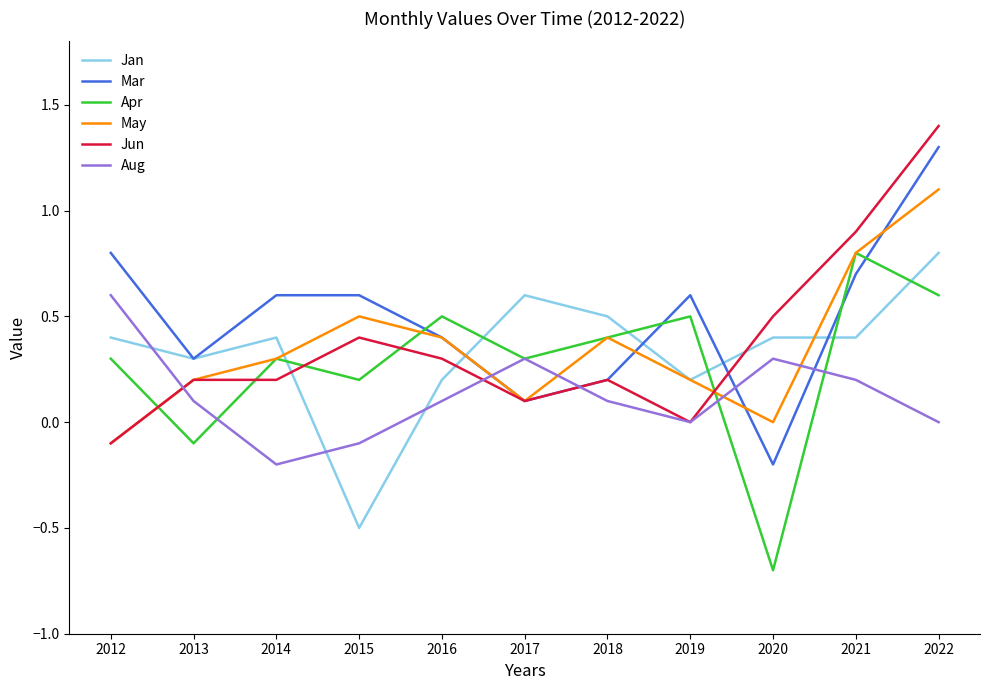

Reading left to right, list all the values displayed in this chart.

Jan: 0.4	0.3	0.4	-0.5	0.2	0.6	0.5	0.2	0.4	0.4	0.8
Mar: 0.8	0.3	0.6	0.6	0.4	0.1	0.2	0.6	-0.2	0.7	1.3
Apr: 0.3	-0.1	0.3	0.2	0.5	0.3	0.4	0.5	-0.7	0.8	0.6
May: -0.1	0.2	0.3	0.5	0.4	0.1	0.4	0.2	0.0	0.8	1.1
Jun: -0.1	0.2	0.2	0.4	0.3	0.1	0.2	0.0	0.5	0.9	1.4
Aug: 0.6	0.1	-0.2	-0.1	0.1	0.3	0.1	0.0	0.3	0.2	0.0